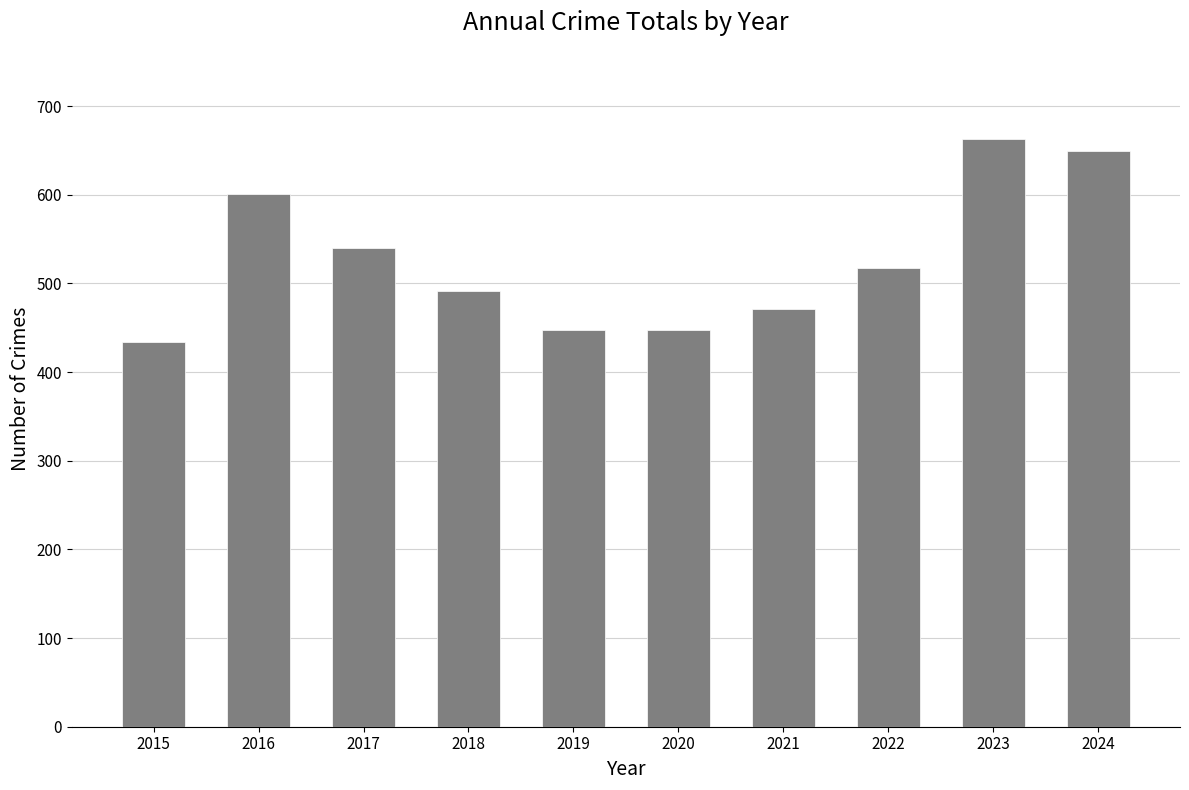

Reading left to right, what are all the values shown in this chart?

2015=434	2016=601	2017=540	2018=491	2019=448	2020=448	2021=471	2022=517	2023=663	2024=650